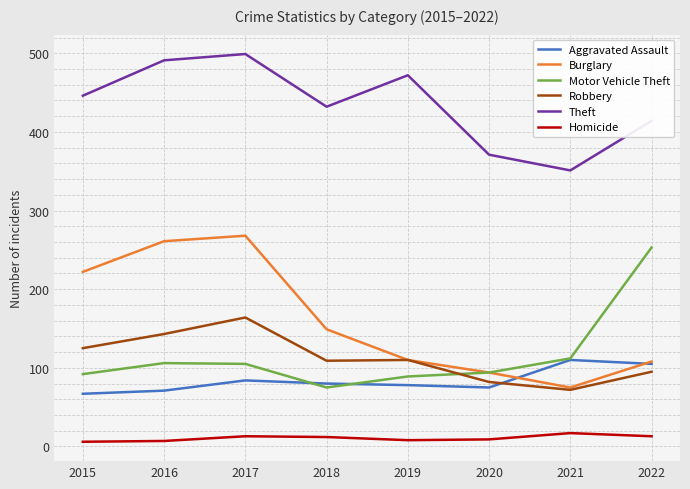

What is the maximum value shown in the chart?

499